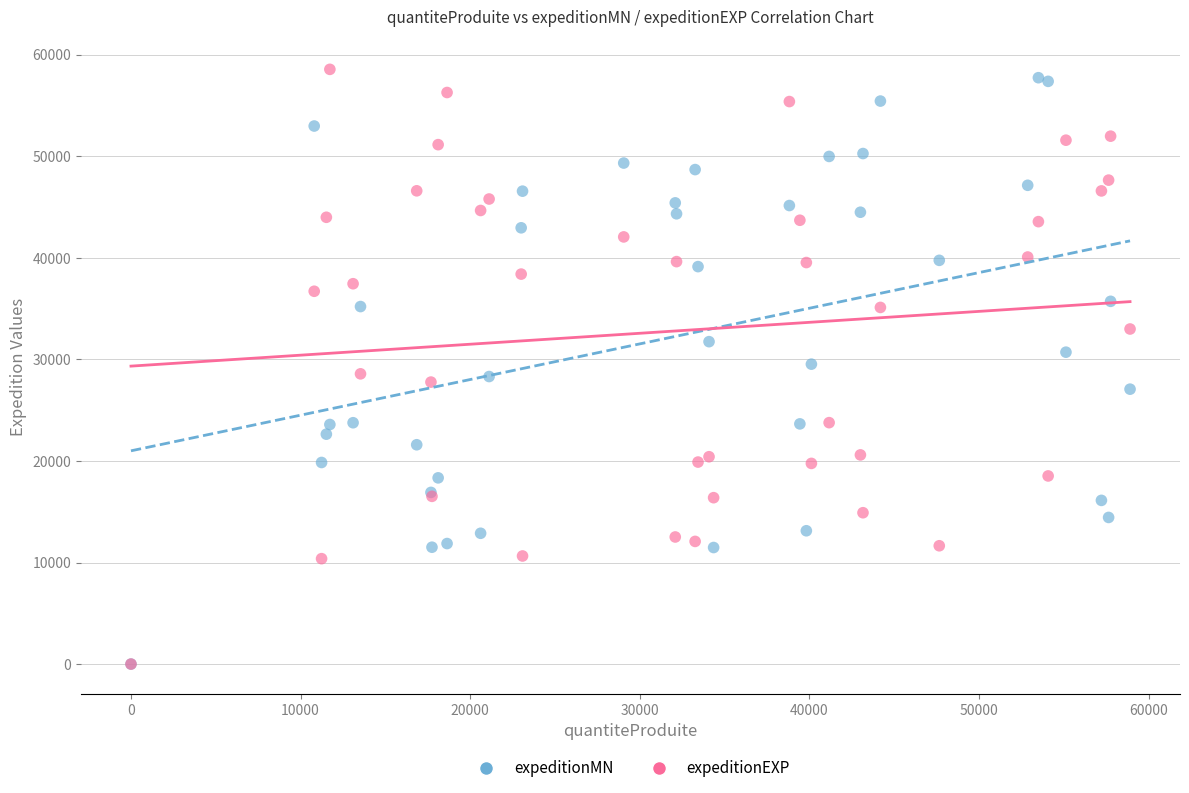

What are all the series names shown in the legend?

expeditionMN, expeditionEXP